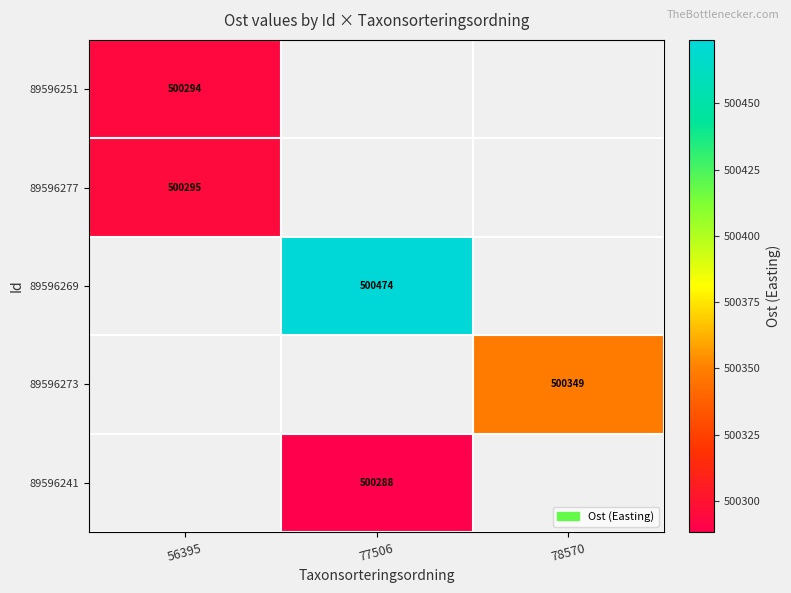

Which has a higher value, 78570 or 77506?

77506